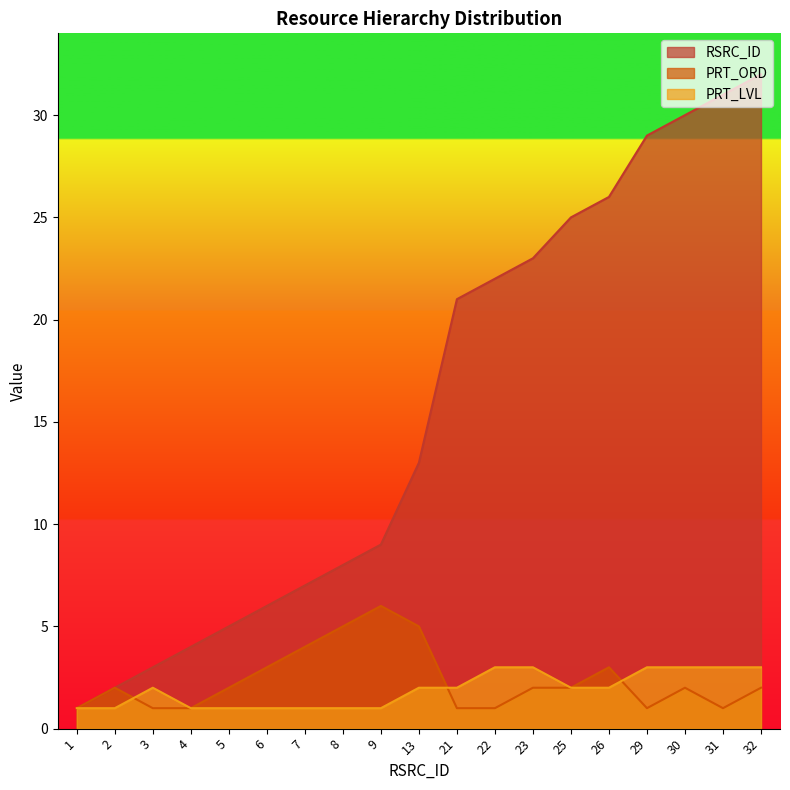

What is the value of the PRT_LVL point at the 9th from the left?

1